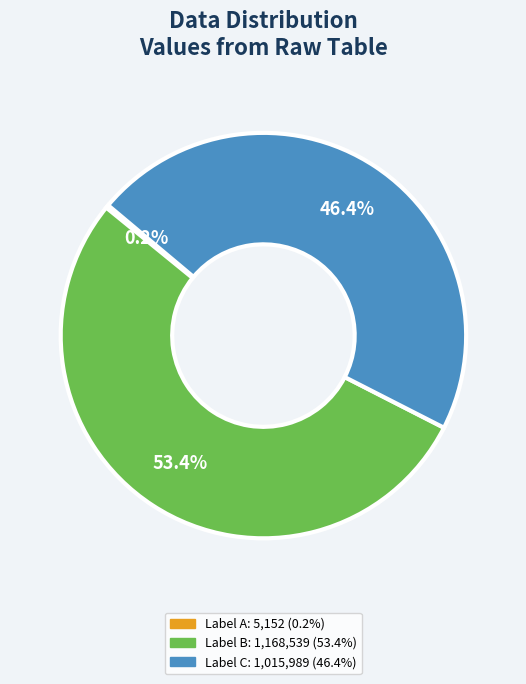

To the nearest percent, what is the average slice percentage?

33%